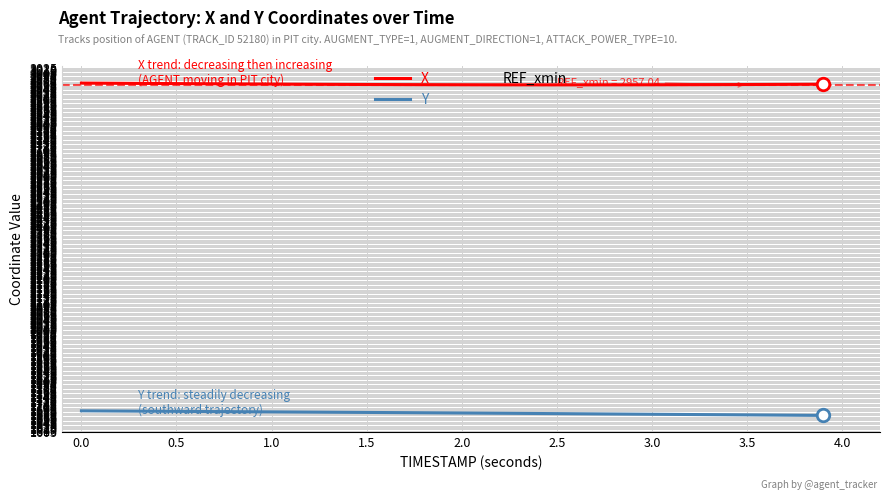

What is the value of the X point at the 36th from the left?

2959.1